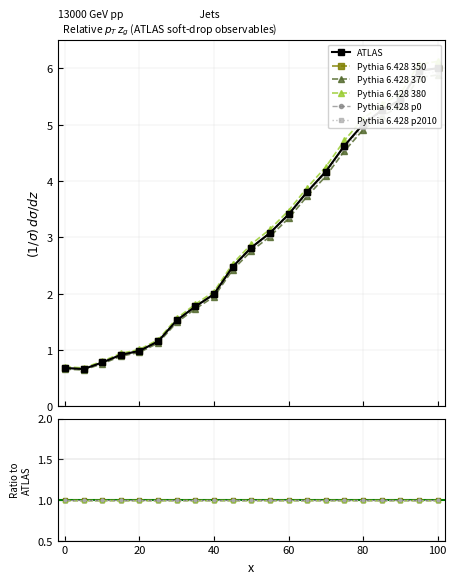

Where is Series D nearest to the value 3?

55